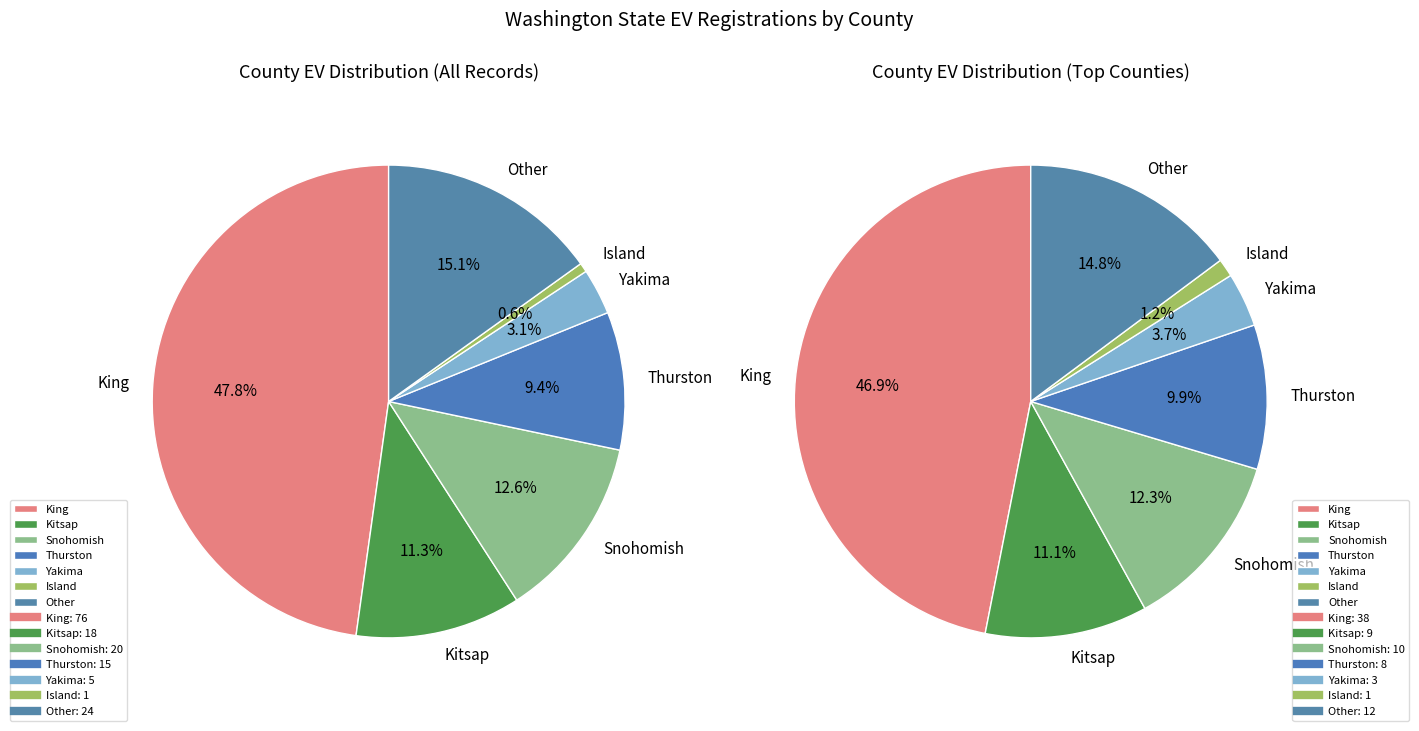

Which slice is the largest?

King